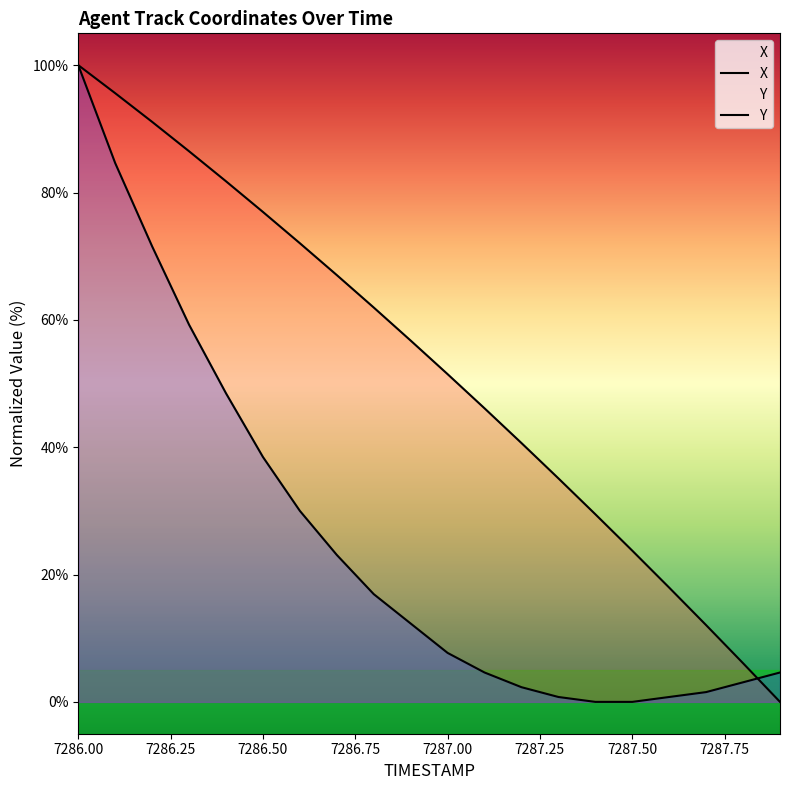

What is the approximate value of Y at 7286.3?

59.2